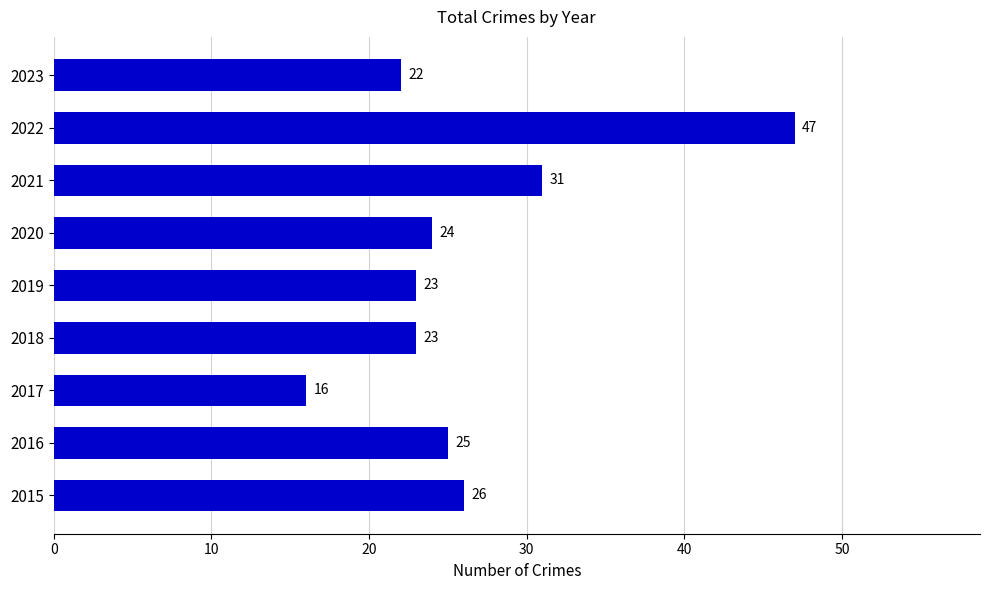

Reading top to bottom, list all the values displayed in this chart.

22	47	31	24	23	23	16	25	26